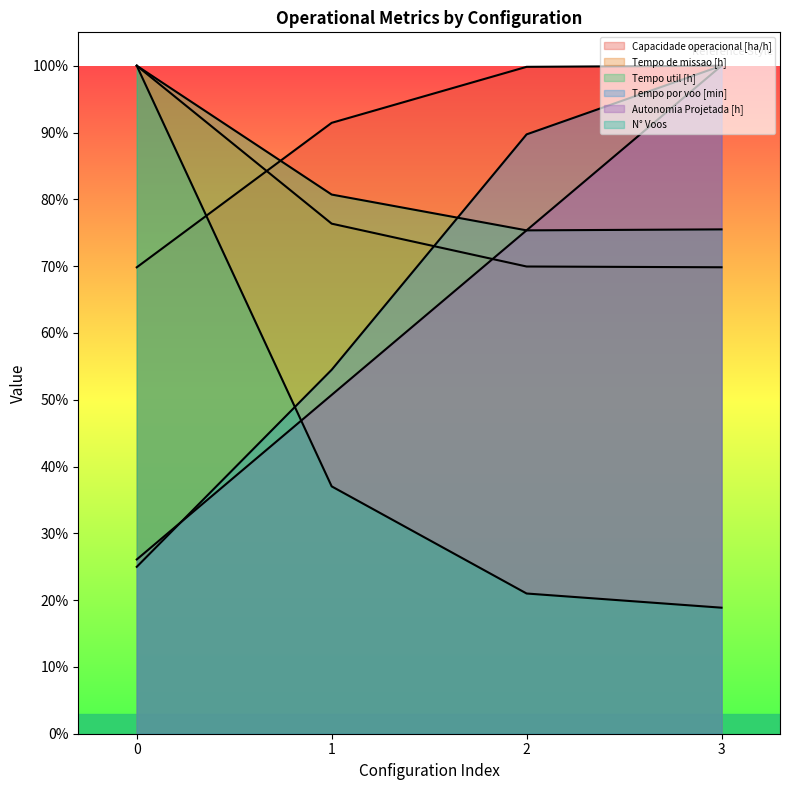

What is the difference between the second highest and second lowest values in the Autonomia Projetada [h] series?

104.5